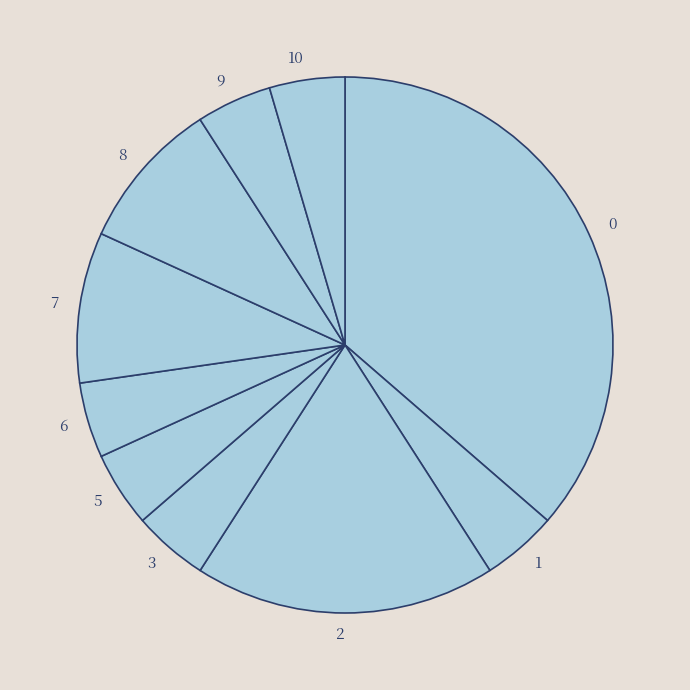

How many segments does this pie chart have?

10